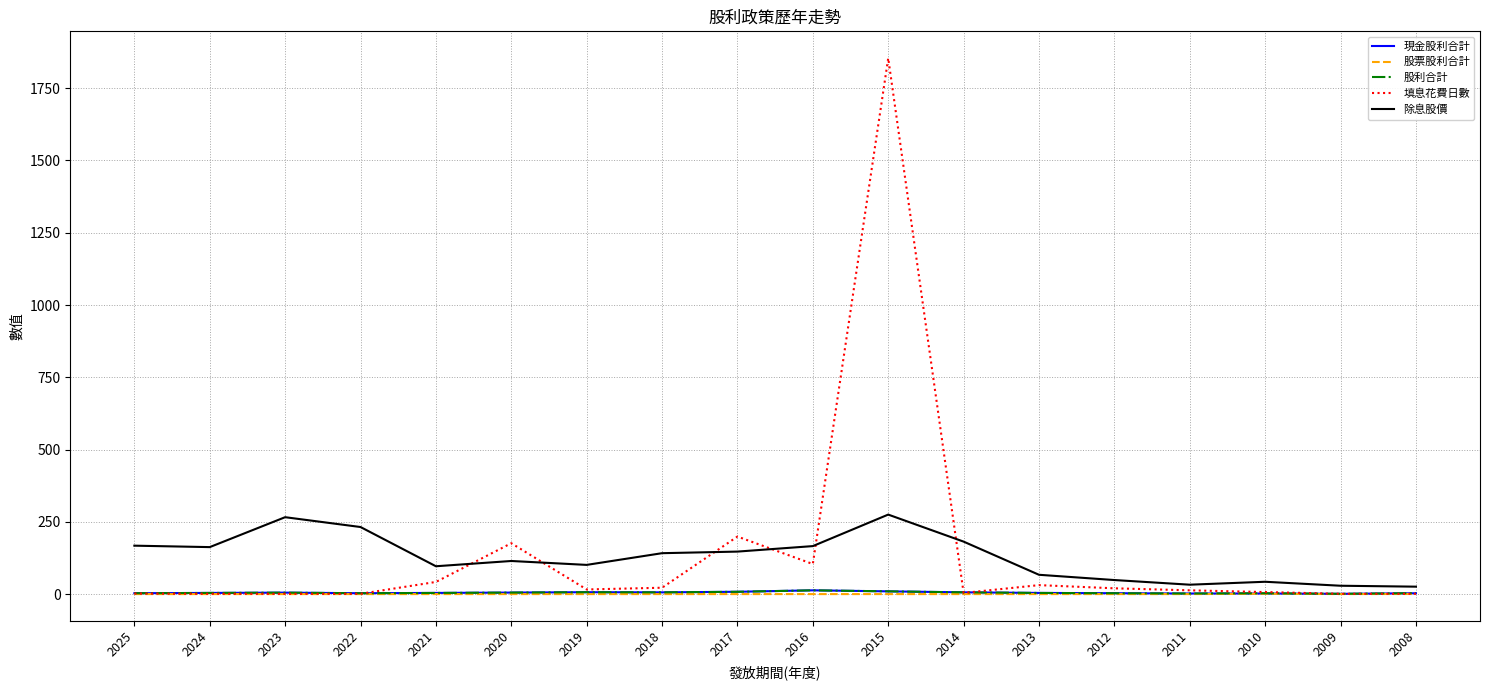

At which category is the sum across all series the highest?

2015